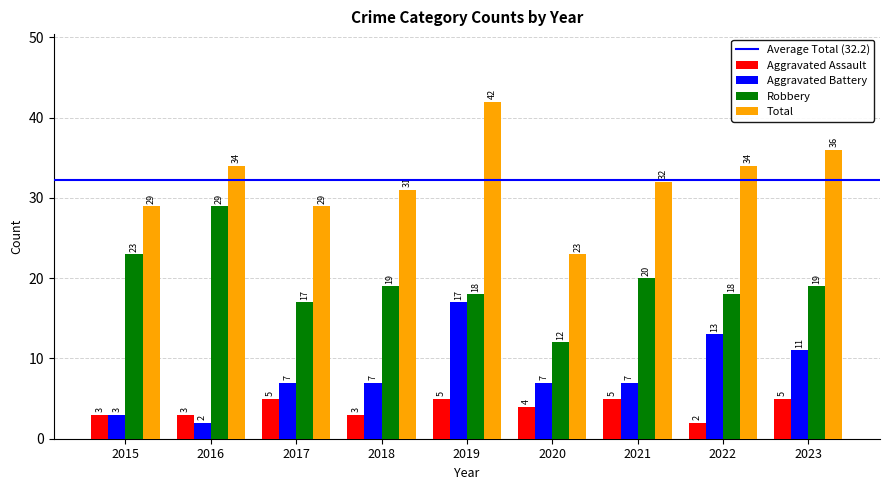

At how many categories does at least one series exceed 8?

9